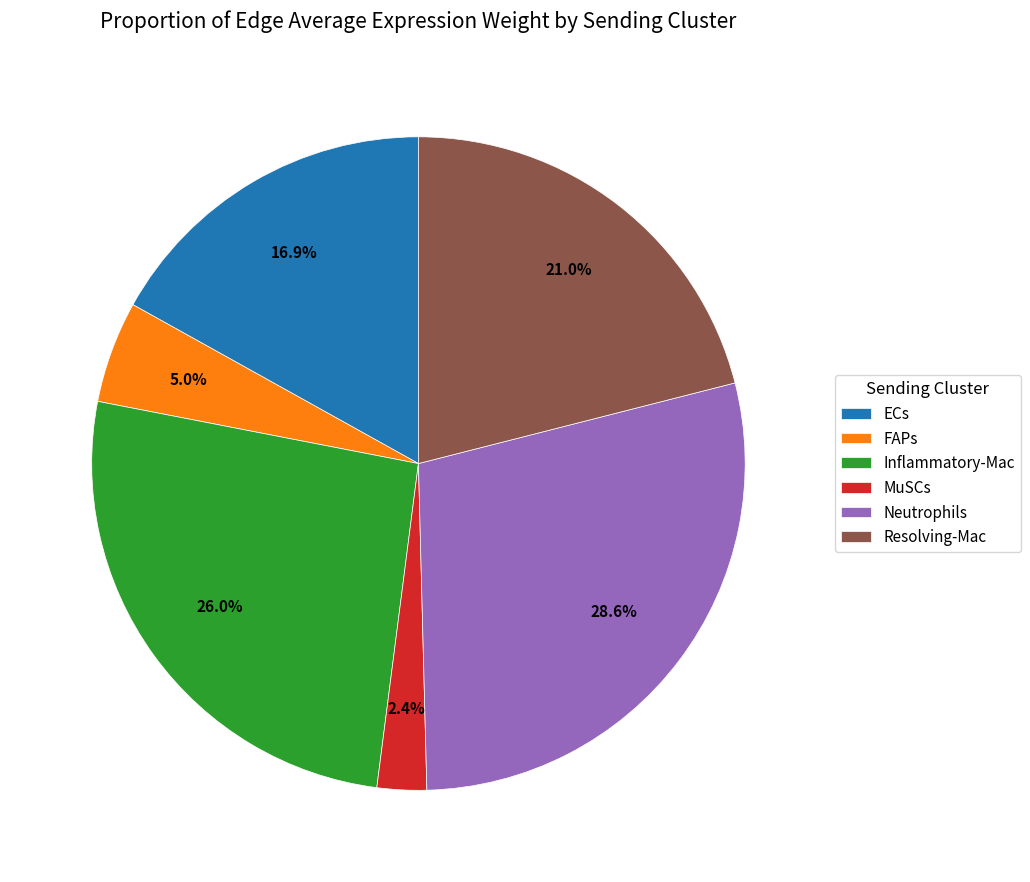

Approximately how many times larger is the value at Resolving-Mac compared to Neutrophils?

0.7